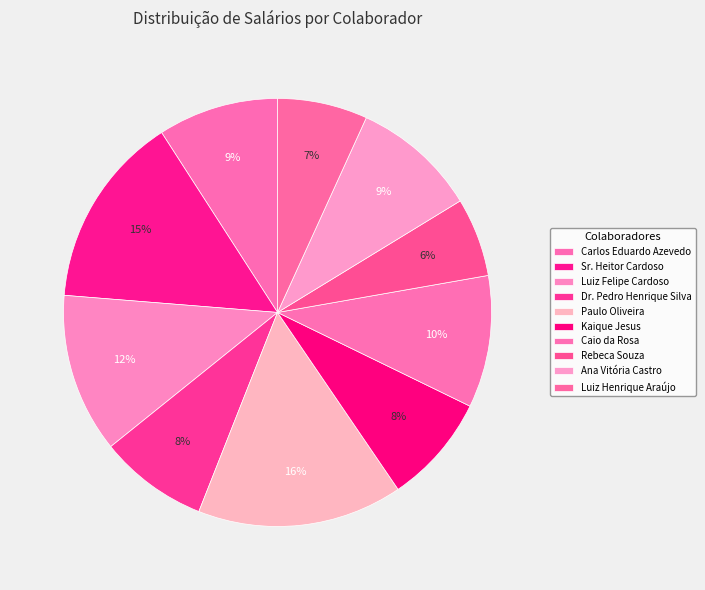

To the nearest percent, what is the difference between the Dr. Pedro Henrique Silva and Sr. Heitor Cardoso slice percentages?

6%